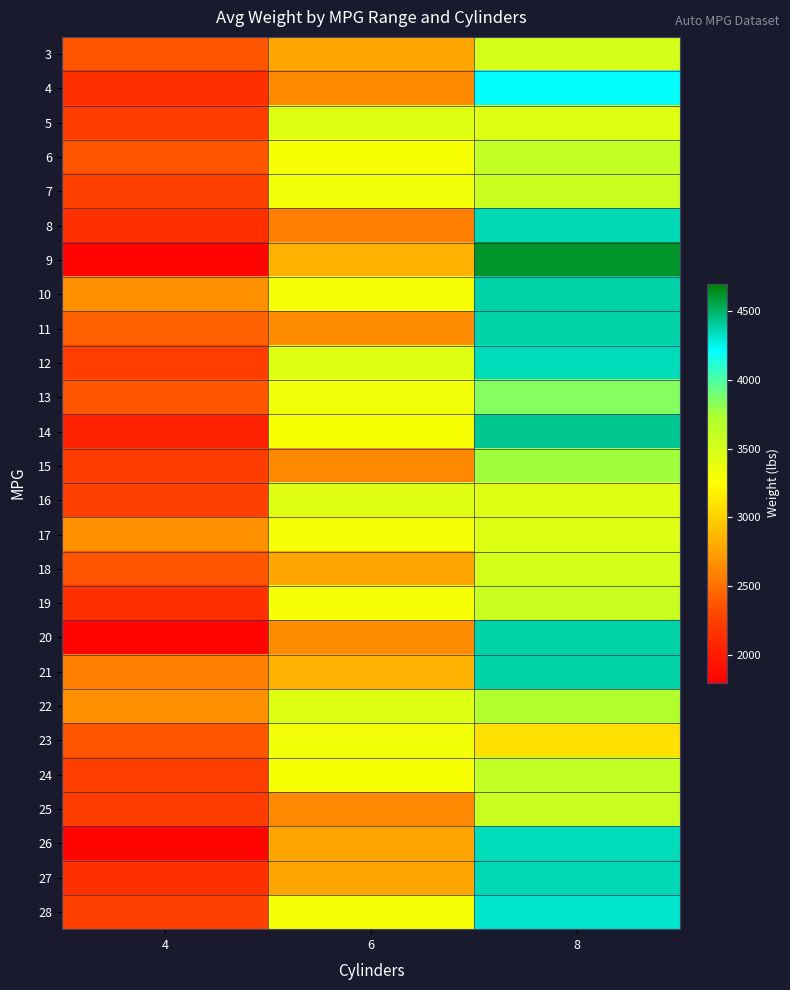

Between 4 and 6, which is larger?

6